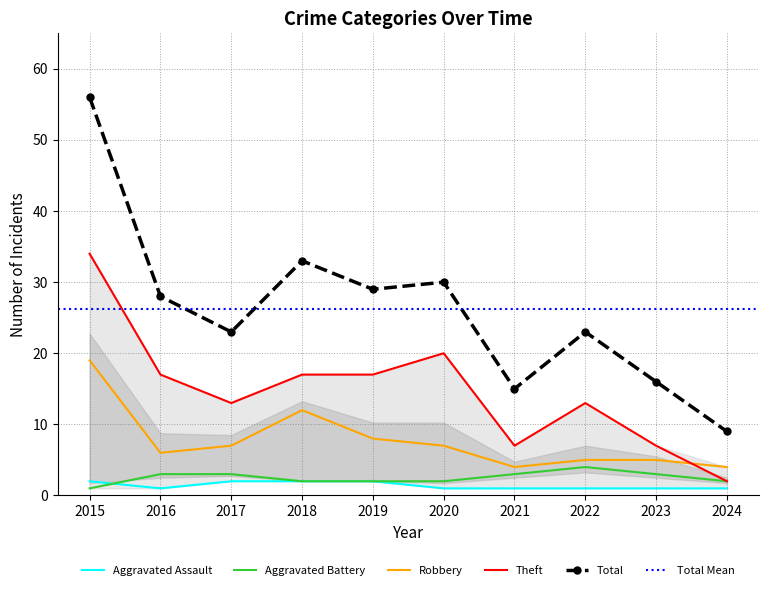

Which category has the highest value across all series?

2015